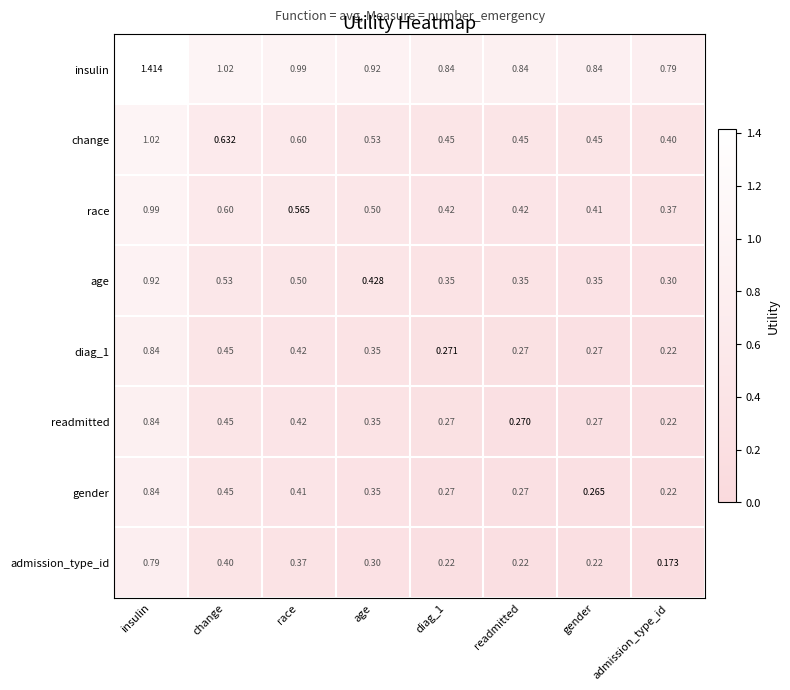

At which label does change reach its peak?

insulin